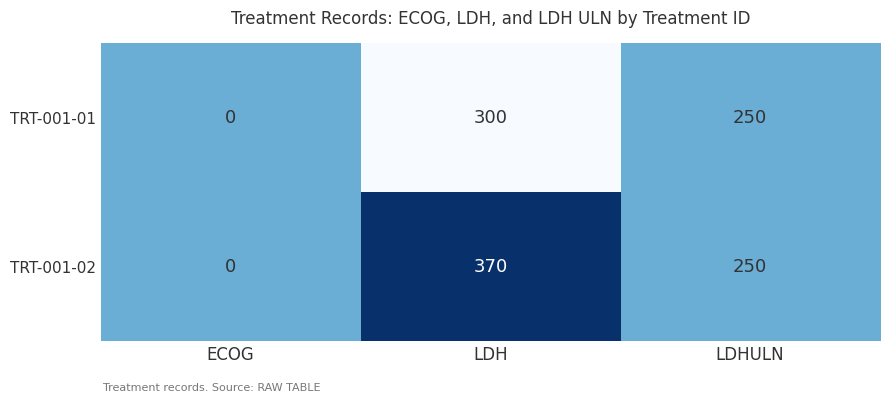

List the series in order of their peak value, lowest first.

TRT-001-01, TRT-001-02